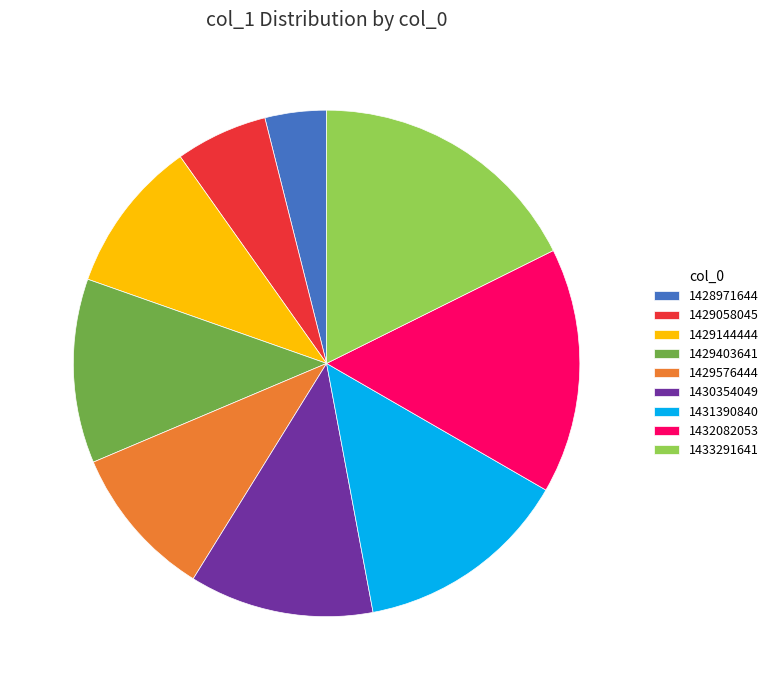

How many segments does this pie chart have?

9